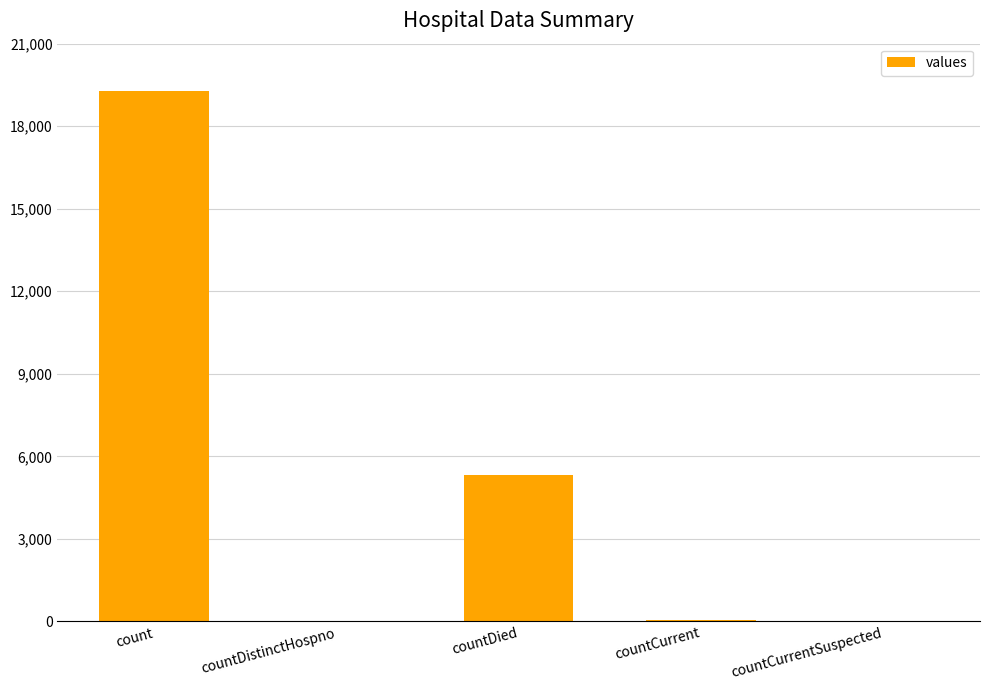

How many distinct data groups are displayed?

1